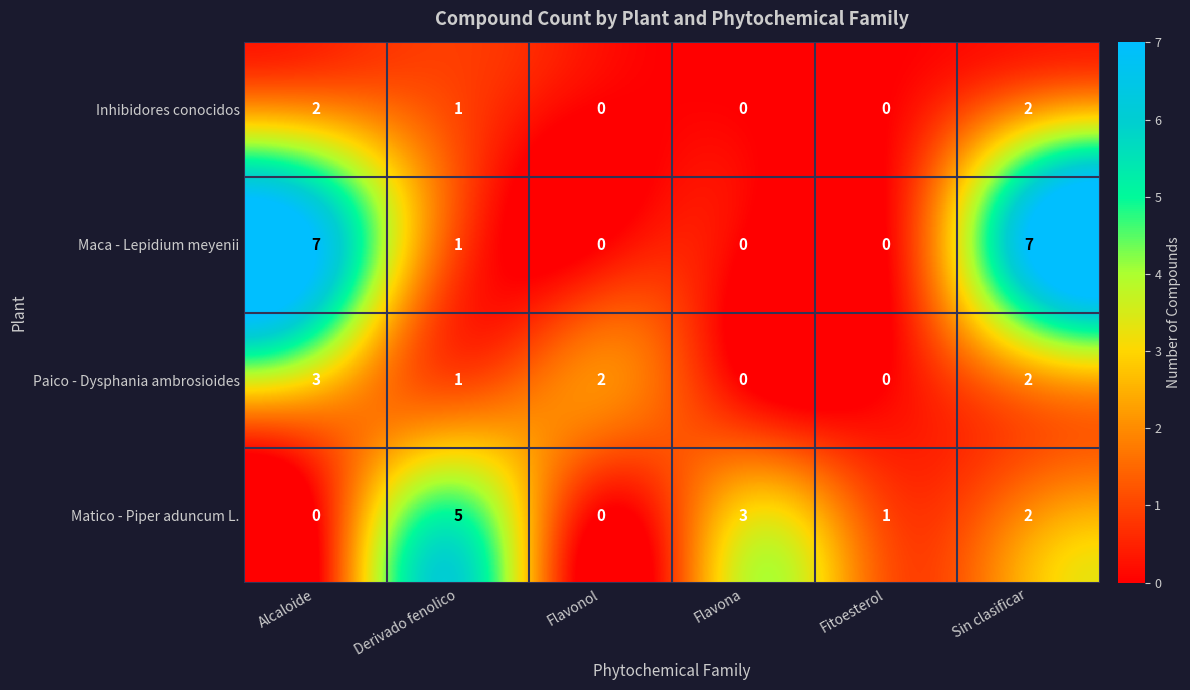

How many distinct data groups are displayed?

4